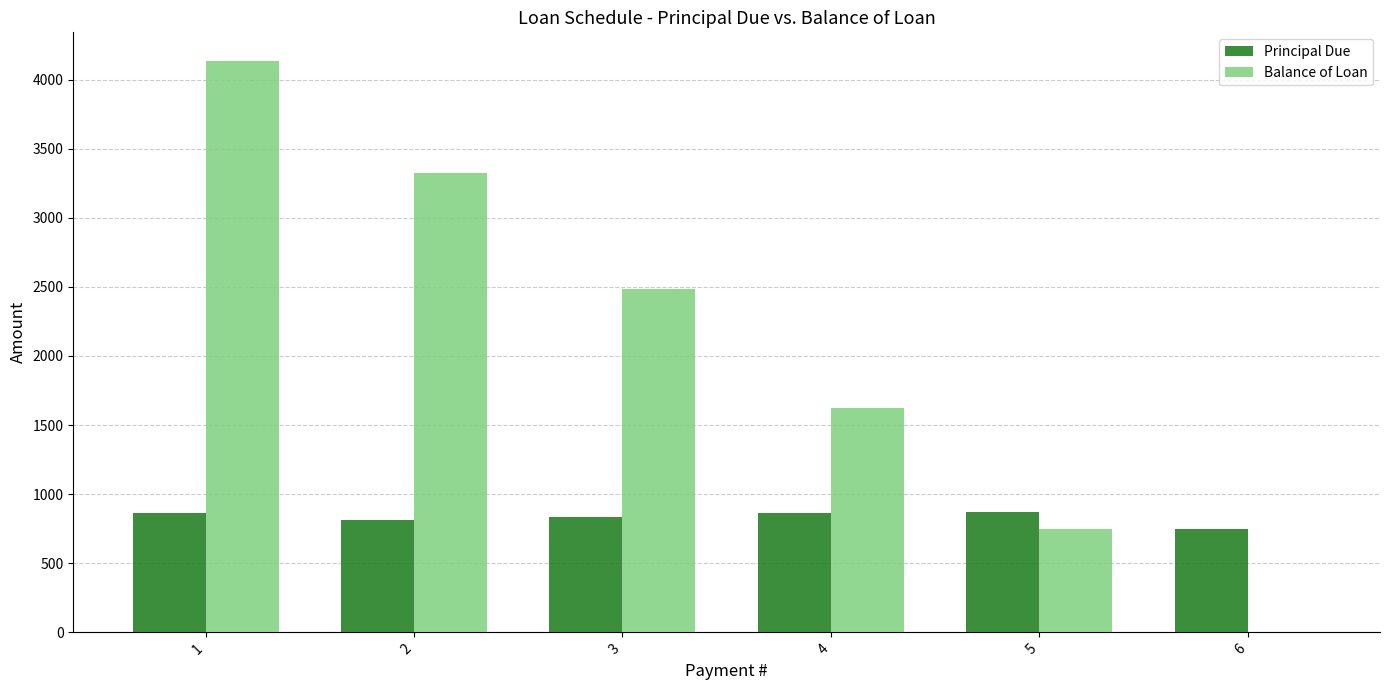

What are all the series names shown in the legend?

Principal Due, Balance of Loan